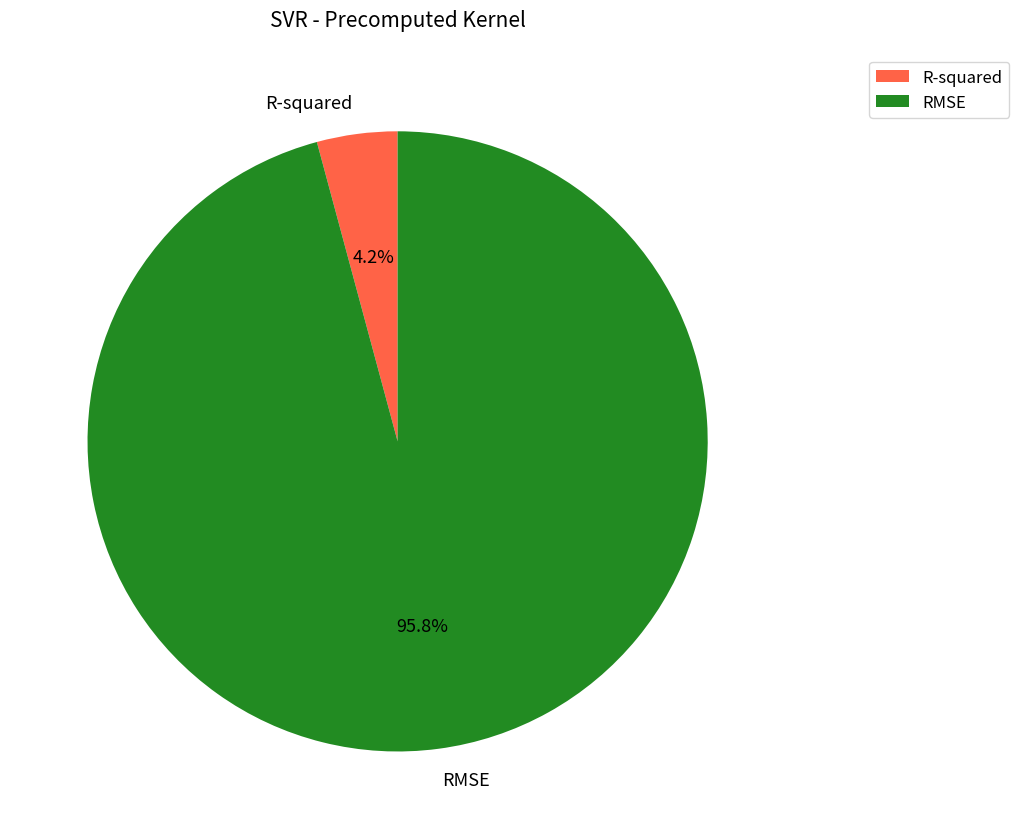

What portion of the pie excludes RMSE?

4.2%